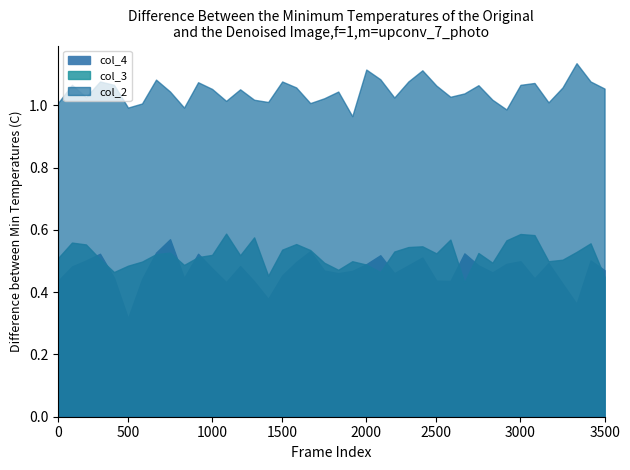

How many series are shown in this chart?

3